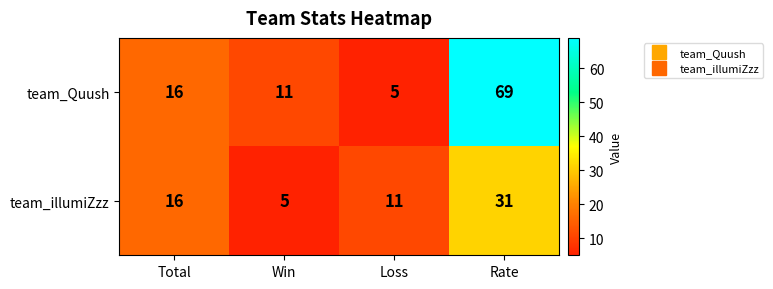

Which series has the widest spread of values?

team_Quush